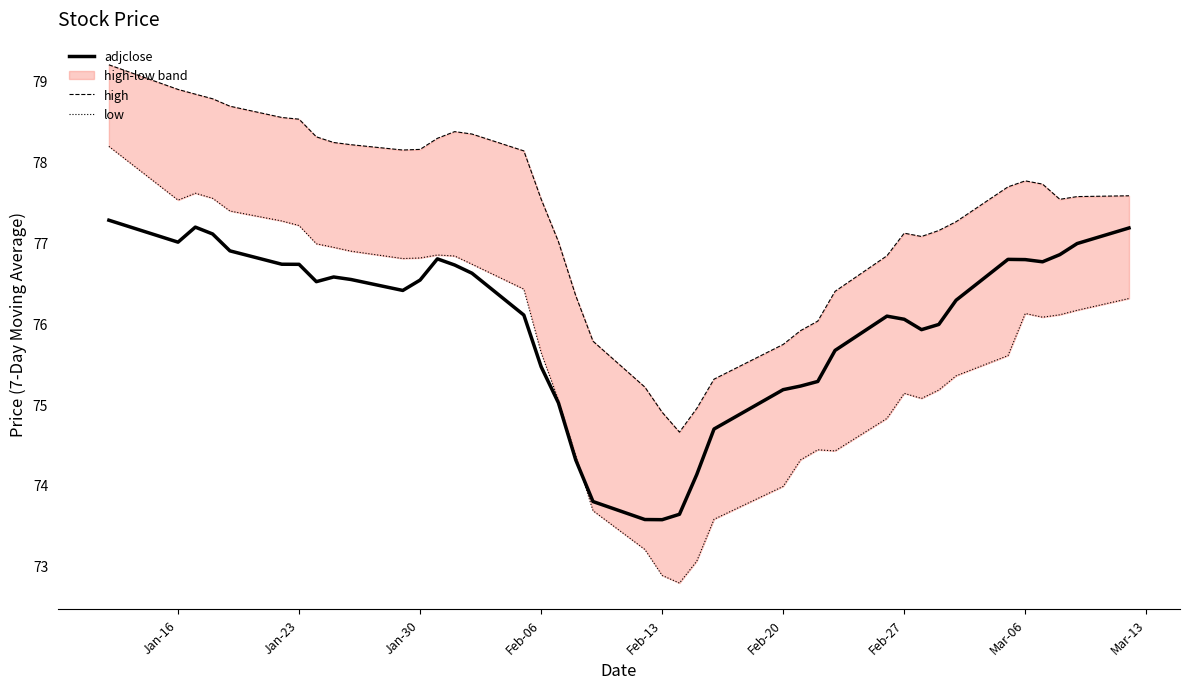

What is the lowest value of the adjclose series?

73.6